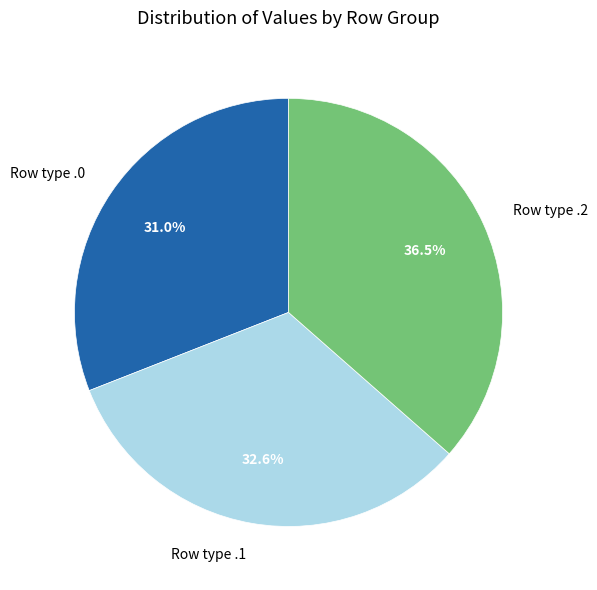

Rank the categories by value from highest to lowest.

Row type .2, Row type .1, Row type .0